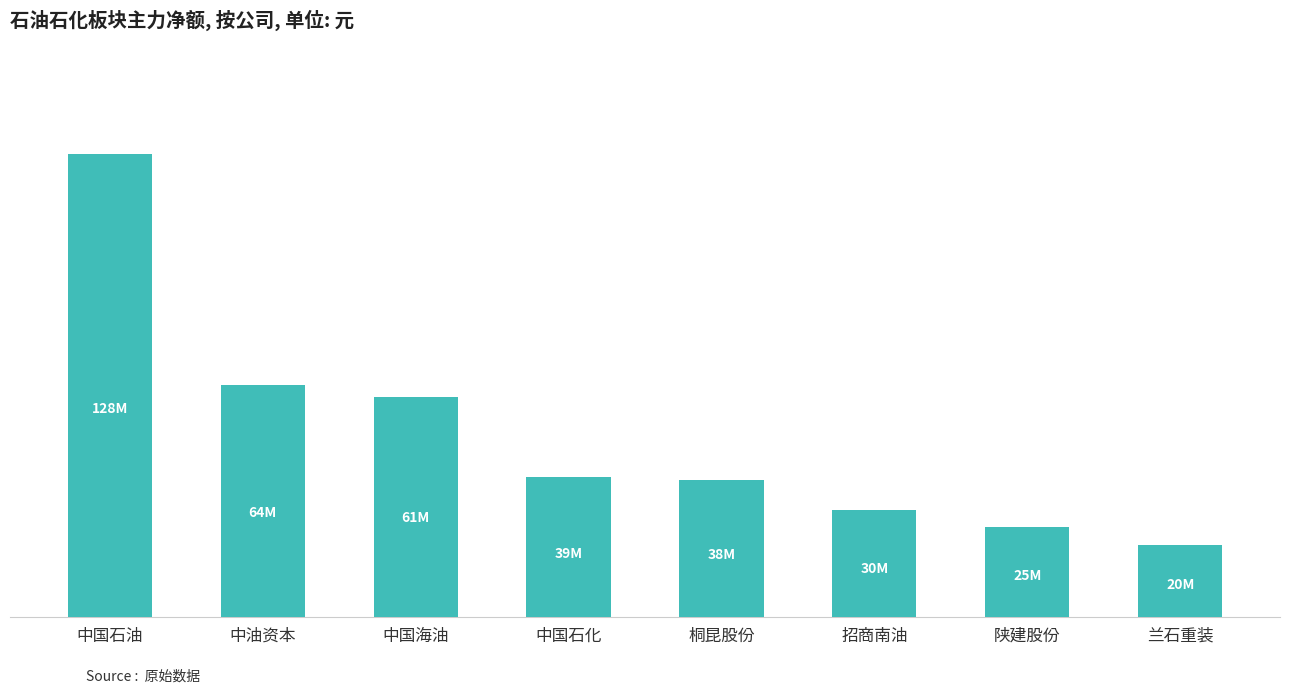

Does the chart contain any negative values?

No